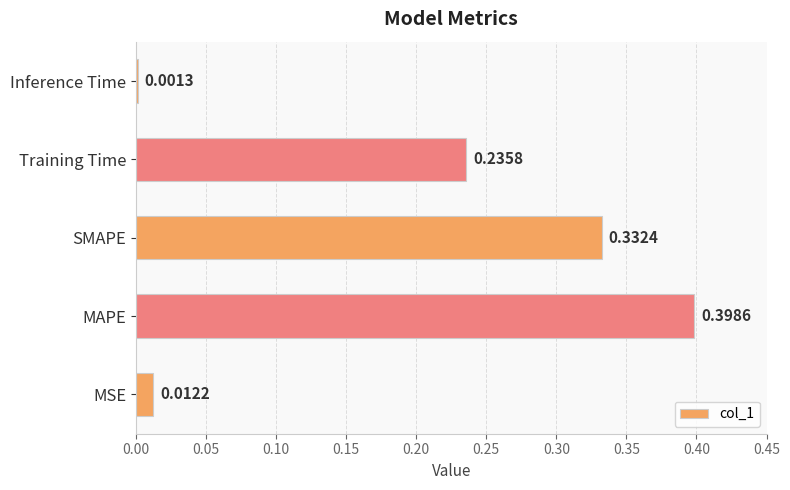

Does the chart contain stacked bars?

No